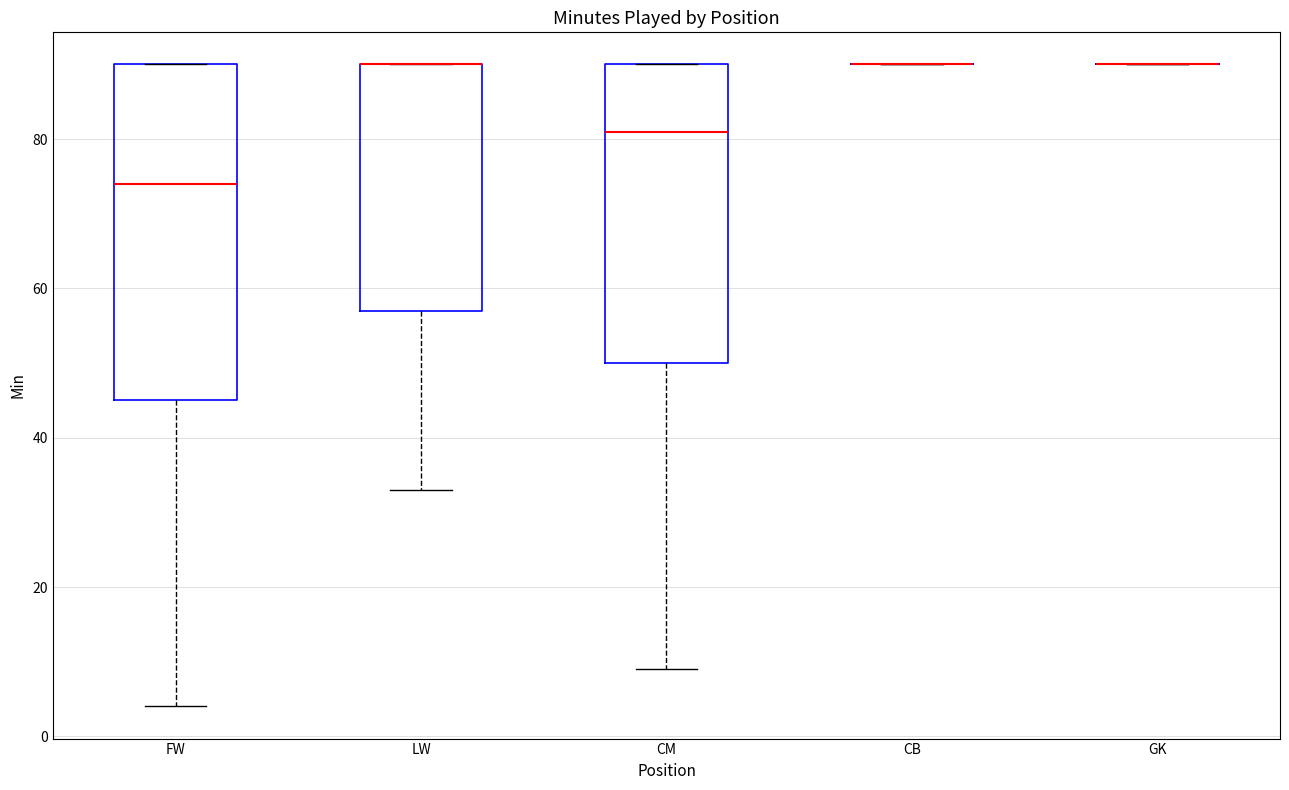

Reading left to right, read every box against the y-axis: the position of its median line, the range the box covers, and the ends of its whiskers. The values are not printed on the chart, so give them approximately, as read against the axis.

FW: median 74, box 46 to 90, whiskers 4 to 90
LW: median 90 (drawn on the box's upper edge), box 58 to 90, whiskers 34 to 90
CM: median 82, box 50 to 90, whiskers 10 to 90
CB: box collapsed to a line at 90, whiskers 90 to 90
GK: box collapsed to a line at 90, whiskers 90 to 90